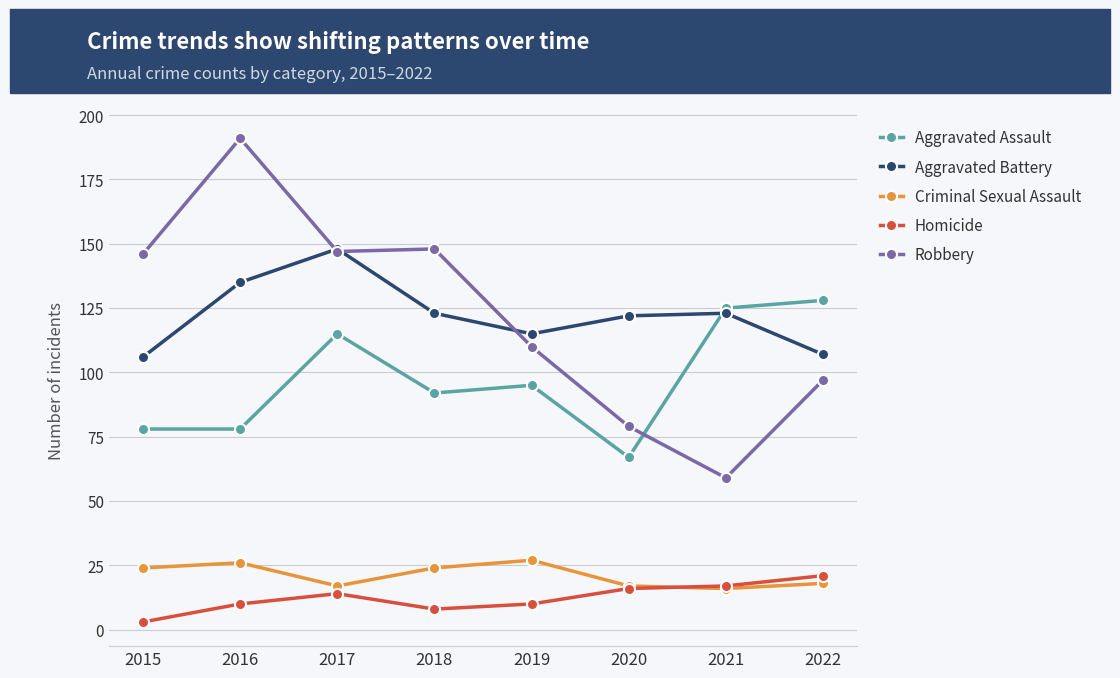

Is the value of Aggravated Battery at 2021 greater than the value of Aggravated Assault at 2016?

Yes